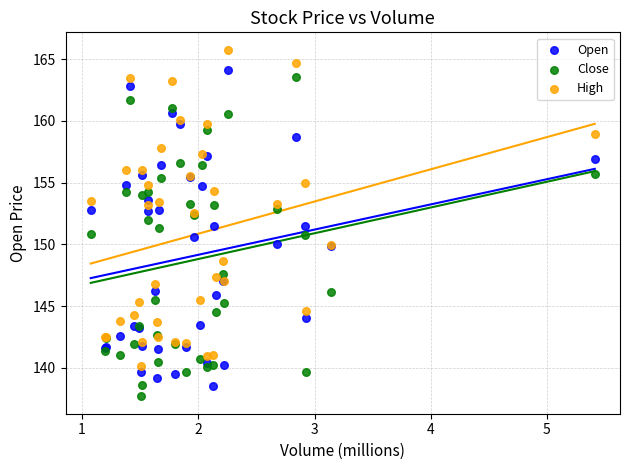

What is the X range (max minus min) for the scatter plot?

4.3